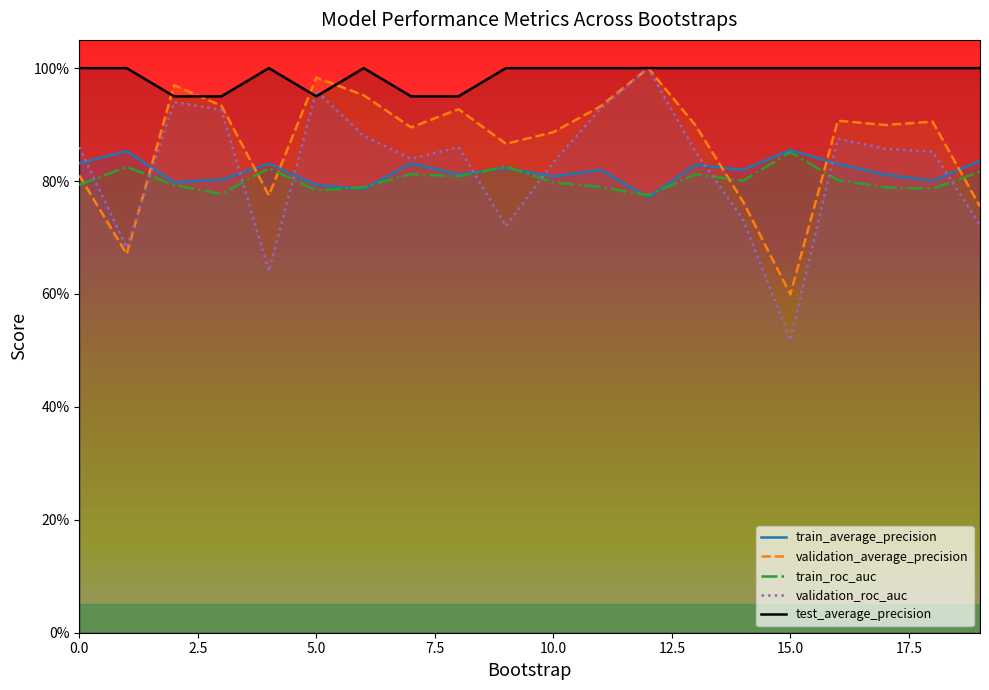

What are all the series names shown in the legend?

train_average_precision, validation_average_precision, train_roc_auc, validation_roc_auc, test_average_precision